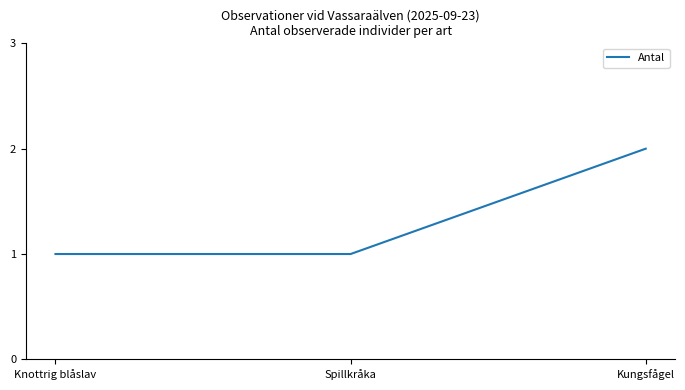

Reading left to right, transcribe all the data shown in this chart.

1	1	2